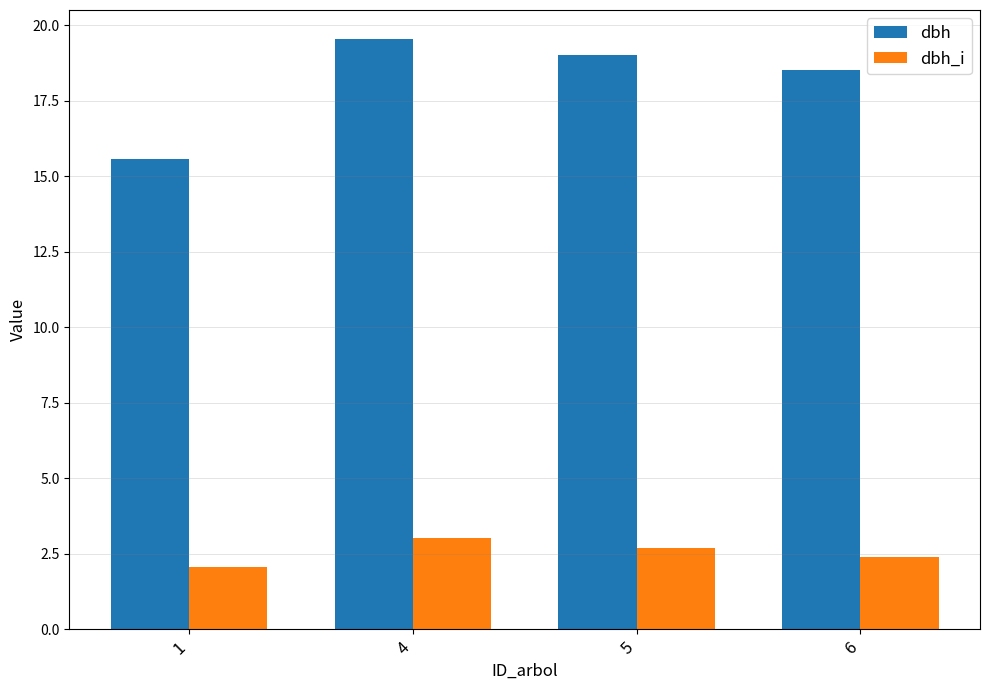

What is the difference between the maximum and minimum values in the dbh_i series?

1.0